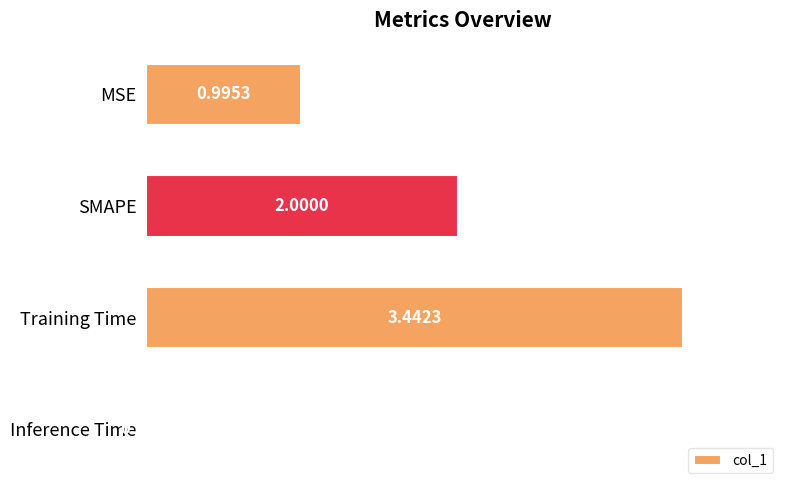

What is the label of the 3rd bar from the top?

Training Time